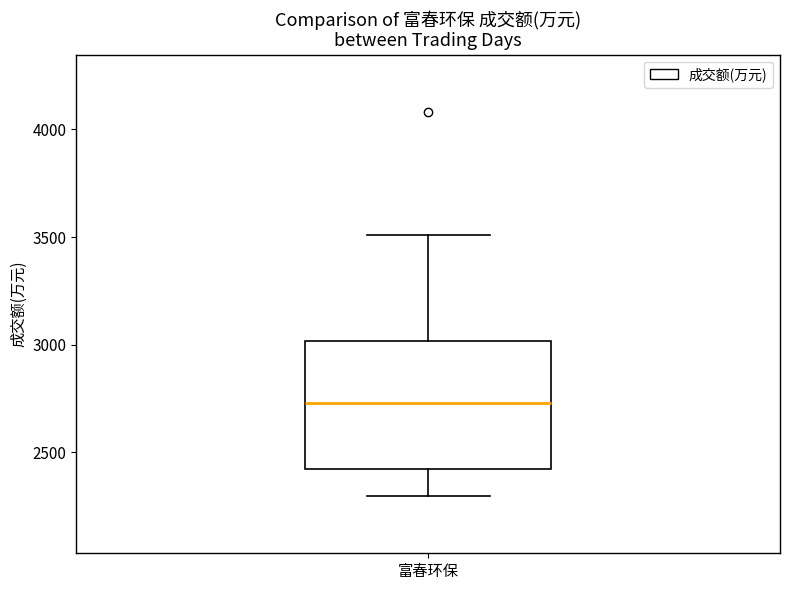

Transcribe this box plot: give where the median line is, the range the box spans, and where the two whiskers end, as read against the y-axis. The values are not printed on the chart, so give them approximately, as read against the axis.

median 2750, box 2400 to 3000, whiskers 2300 to 3500